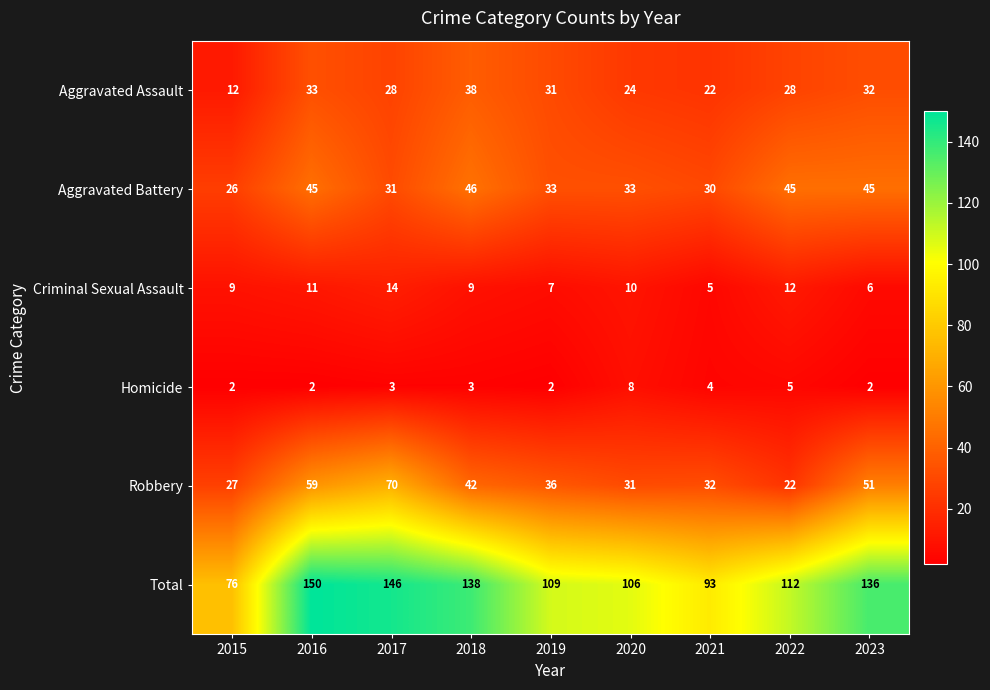

The value of Criminal Sexual Assault at 2022 is 12. True or false?

True